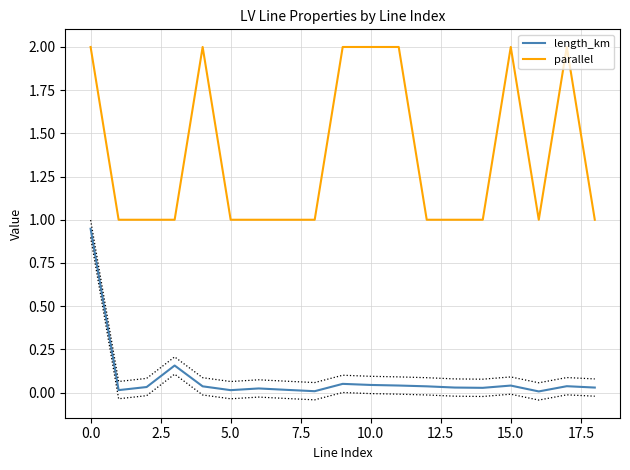

True or false: length_km has a value of 0.3 at 0.0.

False